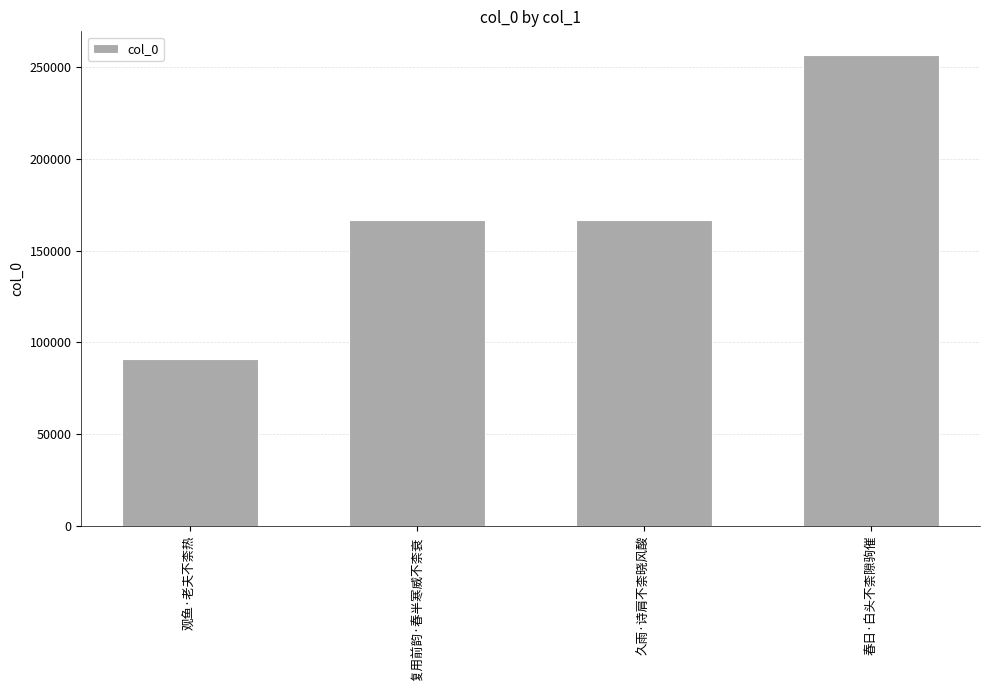

What position from the left is 春日·白头不柰隙驹催?

4